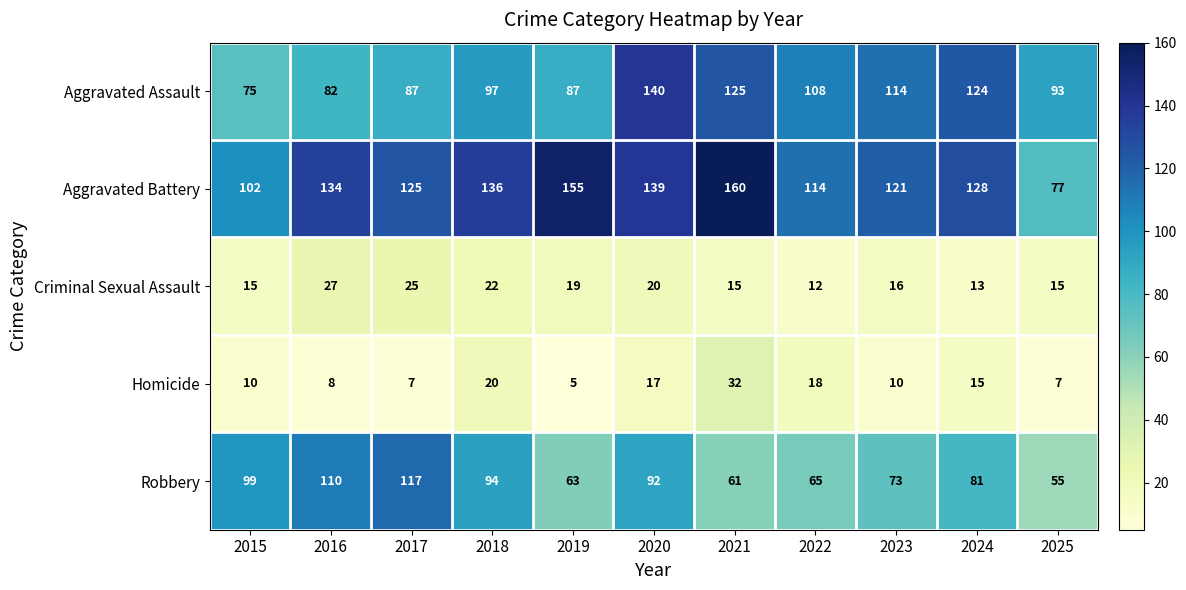

At which category is the sum across all series the highest?

2020